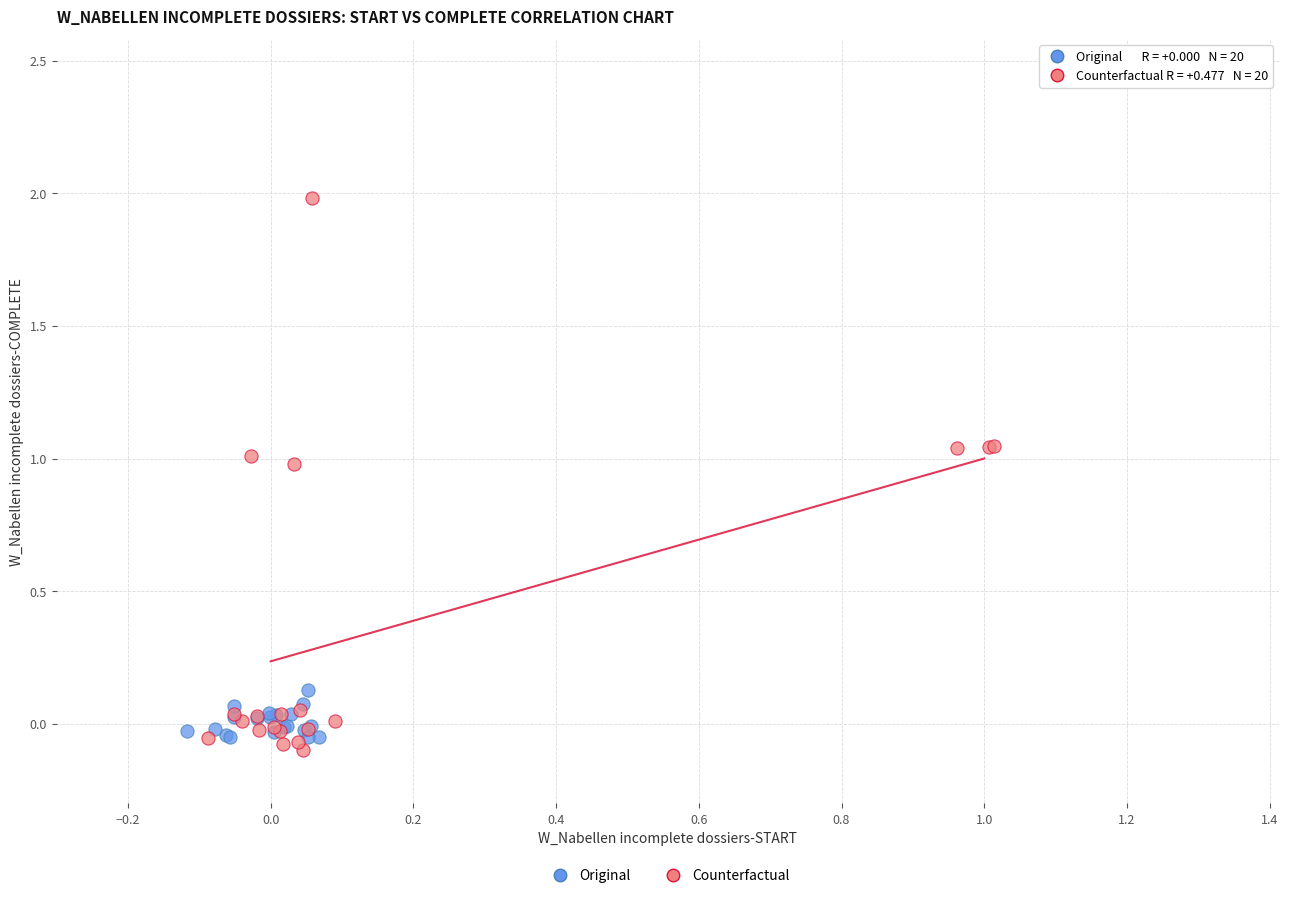

Which series contains the highest Y value?

Counterfactual